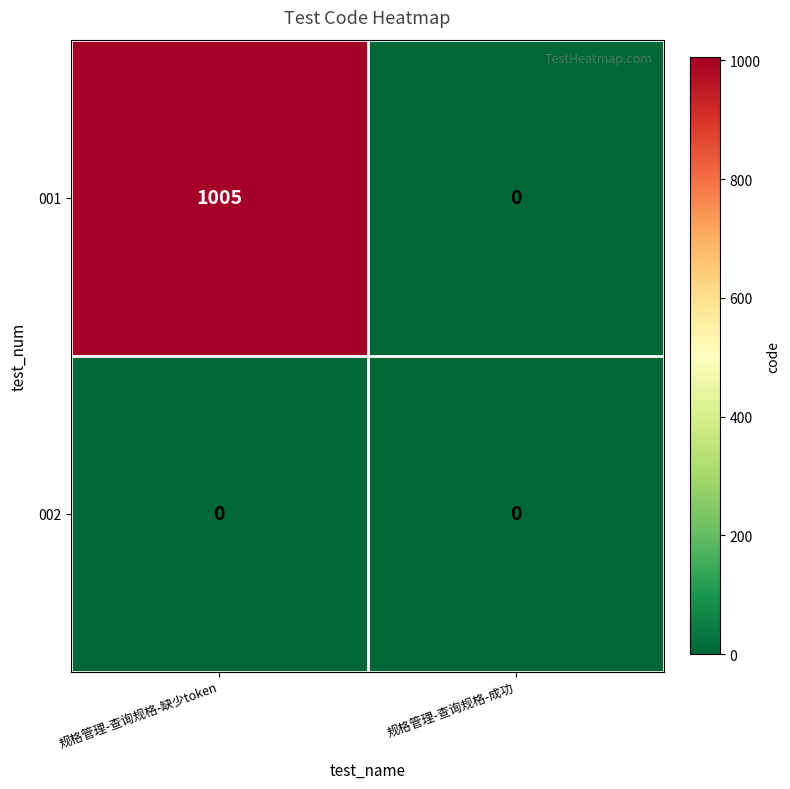

At which label is 001 closest to 502?

规格管理-查询规格-成功